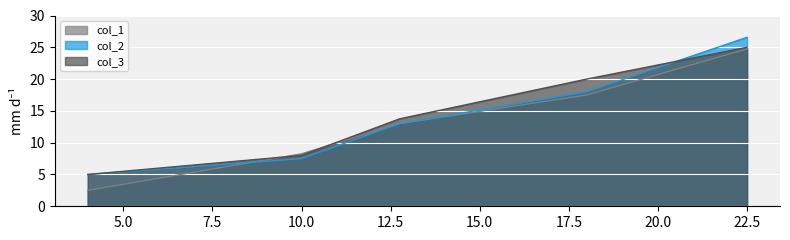

What is the label of the 1st point from the right?

22.5